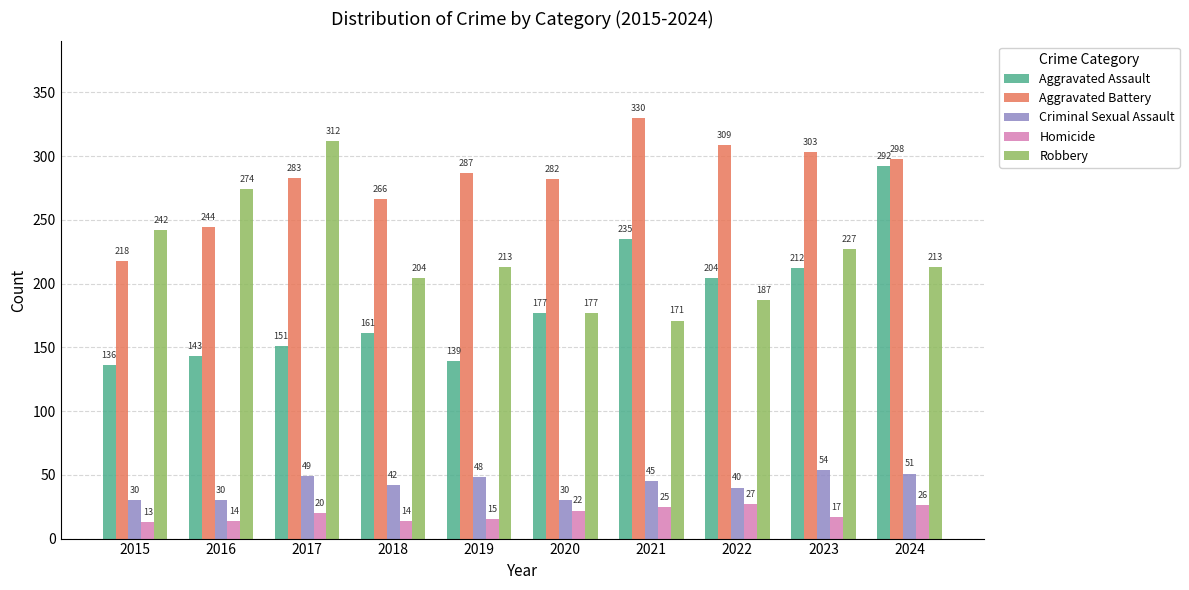

Reading left to right, extract all data points from this chart.

Aggravated Assault: 136	143	151	161	139	177	235	204	212	292
Aggravated Battery: 218	244	283	266	287	282	330	309	303	298
Criminal Sexual Assault: 30	30	49	42	48	30	45	40	54	51
Homicide: 13	14	20	14	15	22	25	27	17	26
Robbery: 242	274	312	204	213	177	171	187	227	213